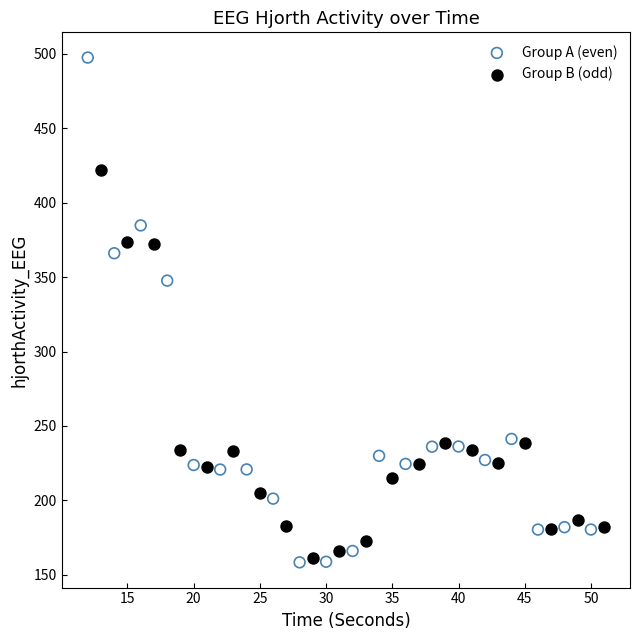

Which series has the largest Y range (max minus min)?

Group A (even)